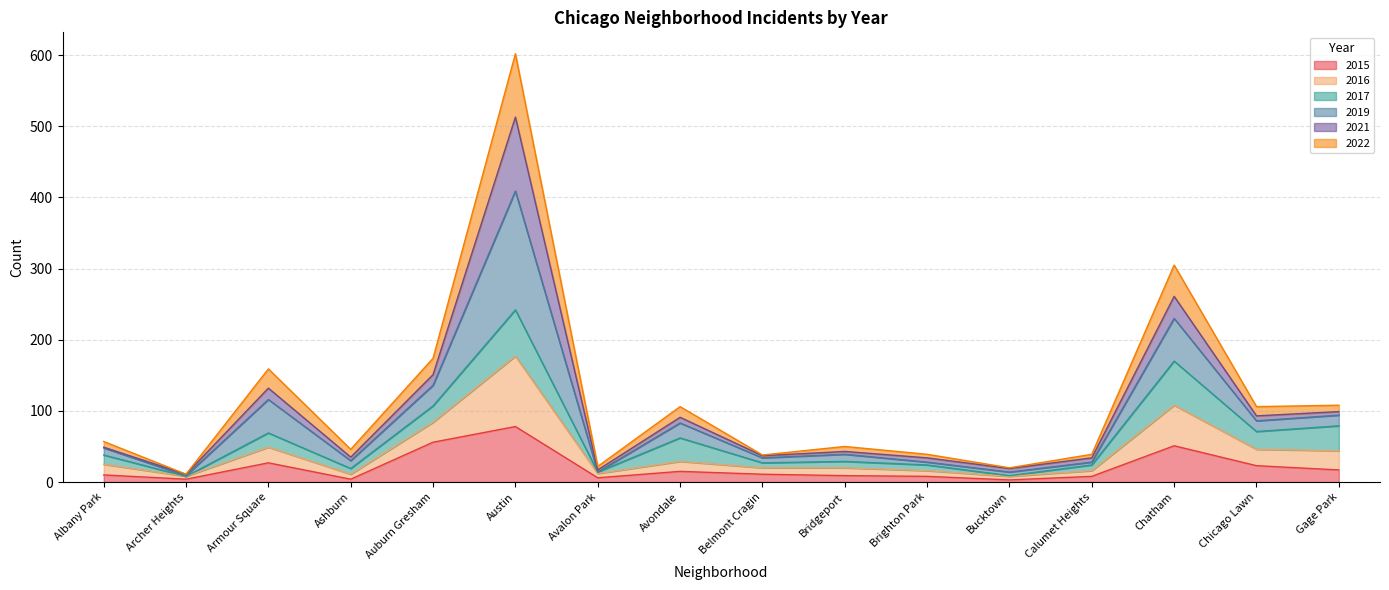

At which label does 2015 reach its peak?

Austin